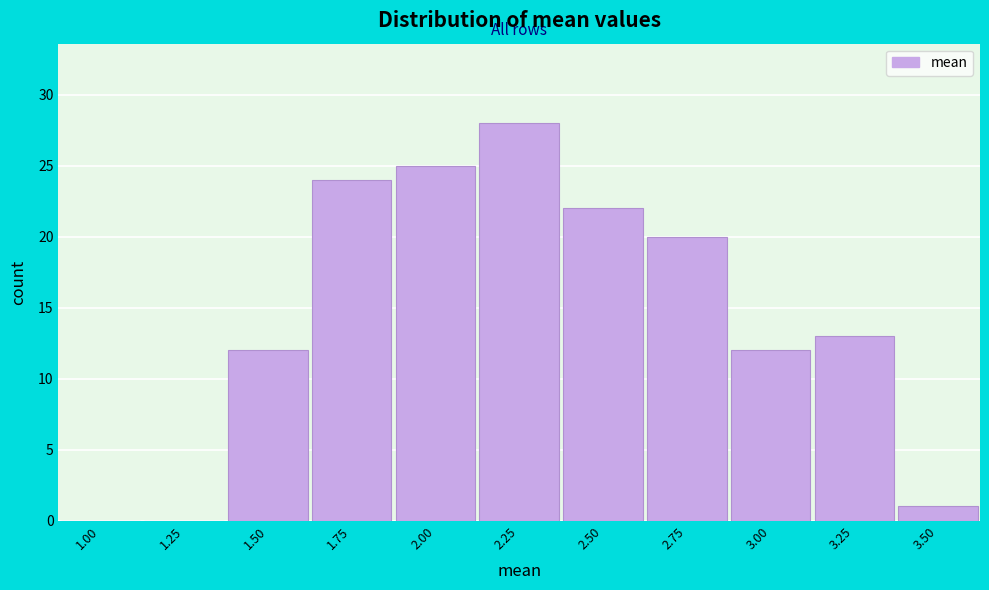

Reading left to right, list all the values displayed in this chart.

1.00=0	1.25=0	1.50=12	1.75=24	2.00=25	2.25=28	2.50=22	2.75=20	3.00=12	3.25=13	3.50=1